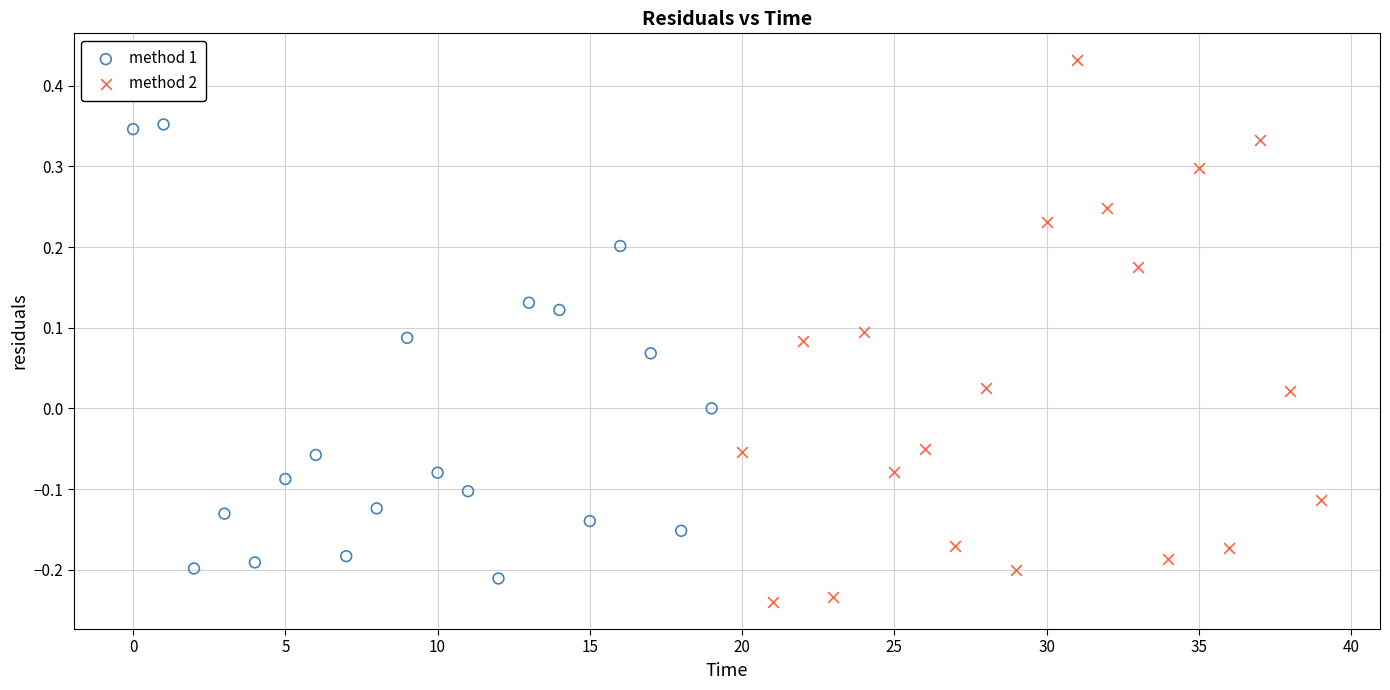

Which series reaches the maximum Y coordinate?

method 2